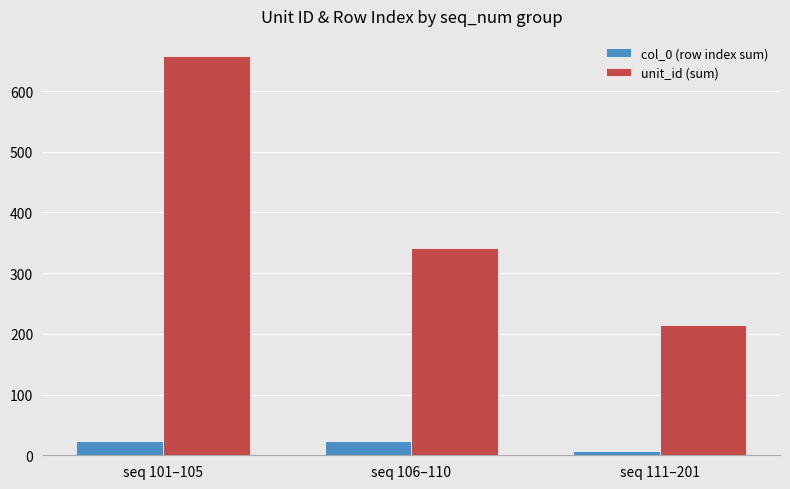

Reading left to right, extract all data points from this chart.

col_0 (row index sum): 24	24	7
unit_id (sum): 658	342	214